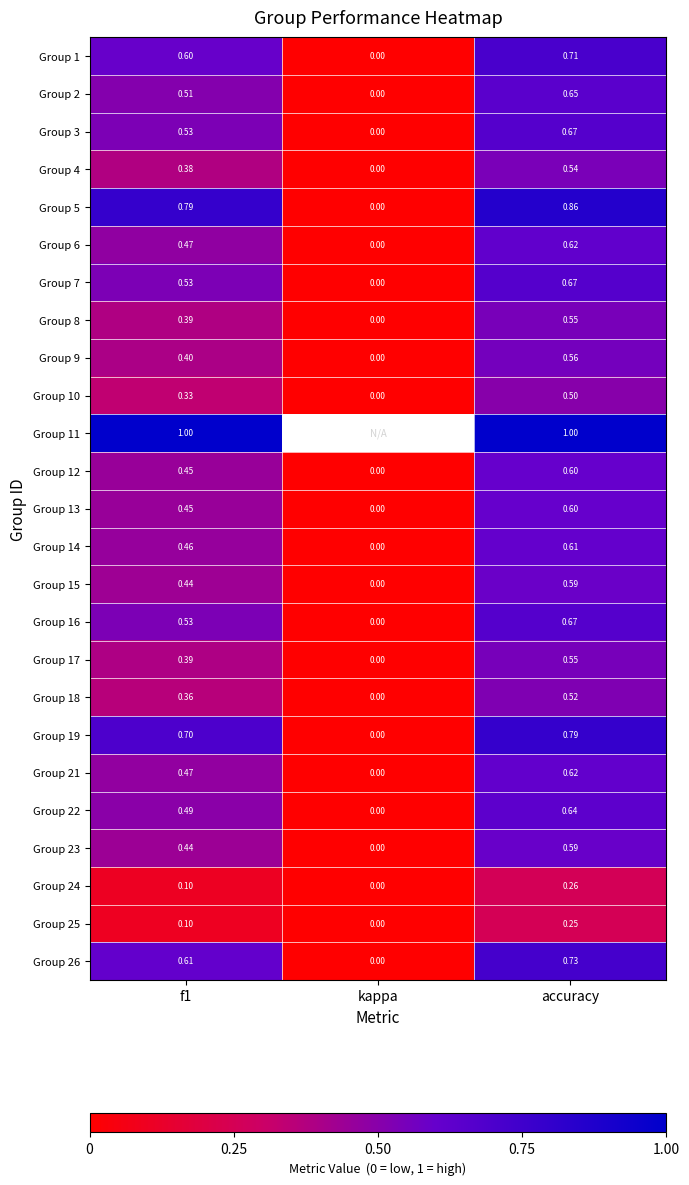

The Group 26 series shows 0.7 at accuracy. True or false?

True